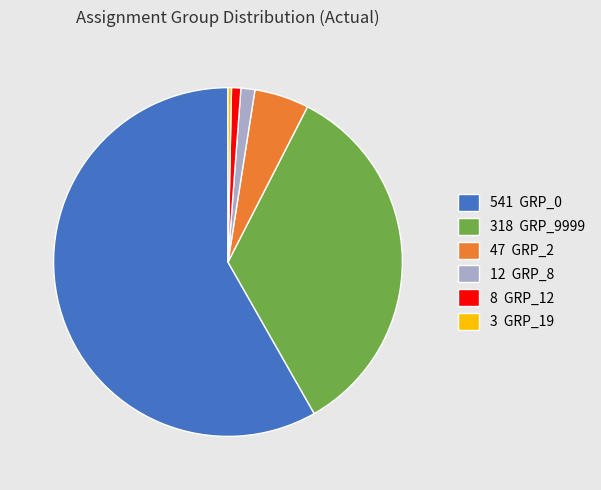

The 541 GRP_0 slice represents 58% of the pie. True or false?

True